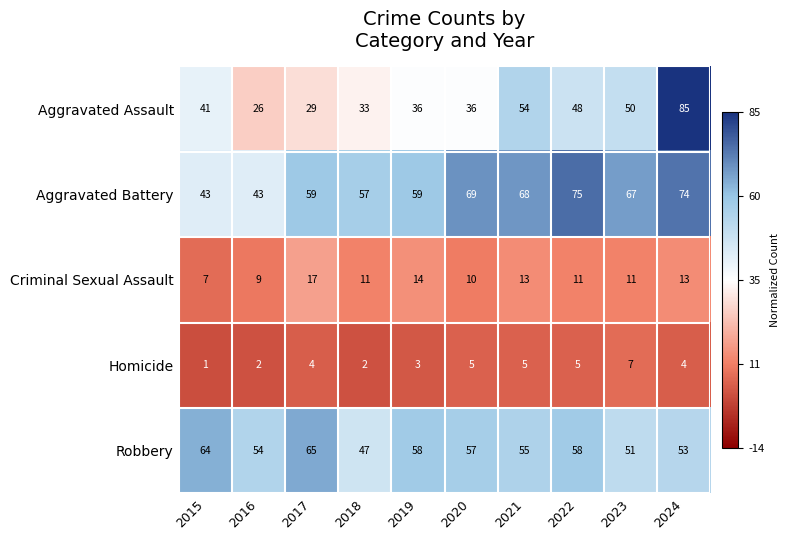

How many distinct data groups are displayed?

5